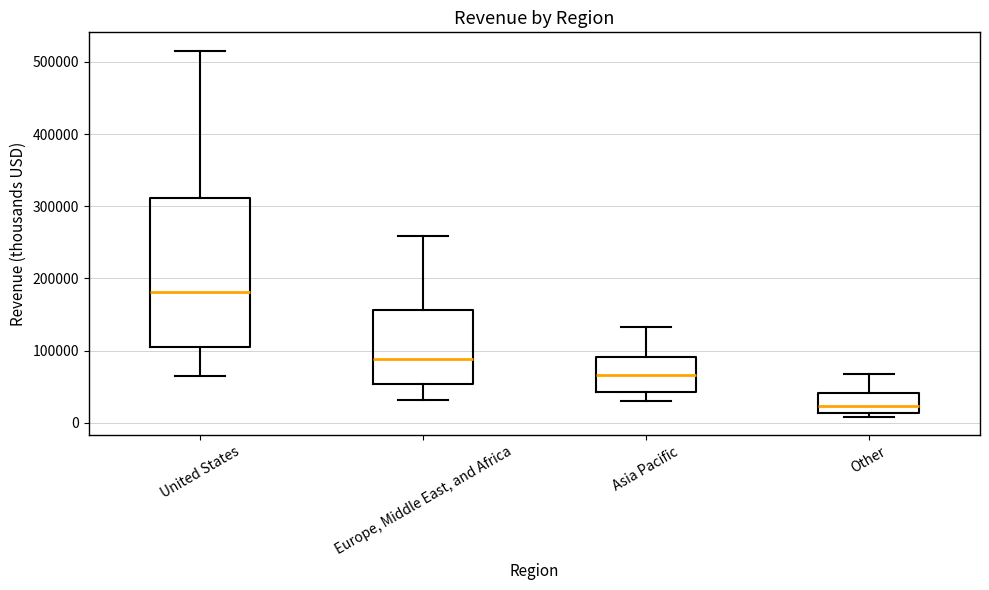

Reading left to right, read every box against the y-axis: the position of its median line, the range the box covers, and the ends of its whiskers. The values are not printed on the chart, so give them approximately, as read against the axis.

United States: median 180000, box 110000 to 310000, whiskers 60000 to 520000
Europe, Middle East, and Africa: median 90000, box 50000 to 160000, whiskers 30000 to 260000
Asia Pacific: median 70000, box 40000 to 90000, whiskers 30000 to 130000
Other: median 20000, box 10000 to 40000, whiskers 10000 (just below the box's lower edge) to 70000